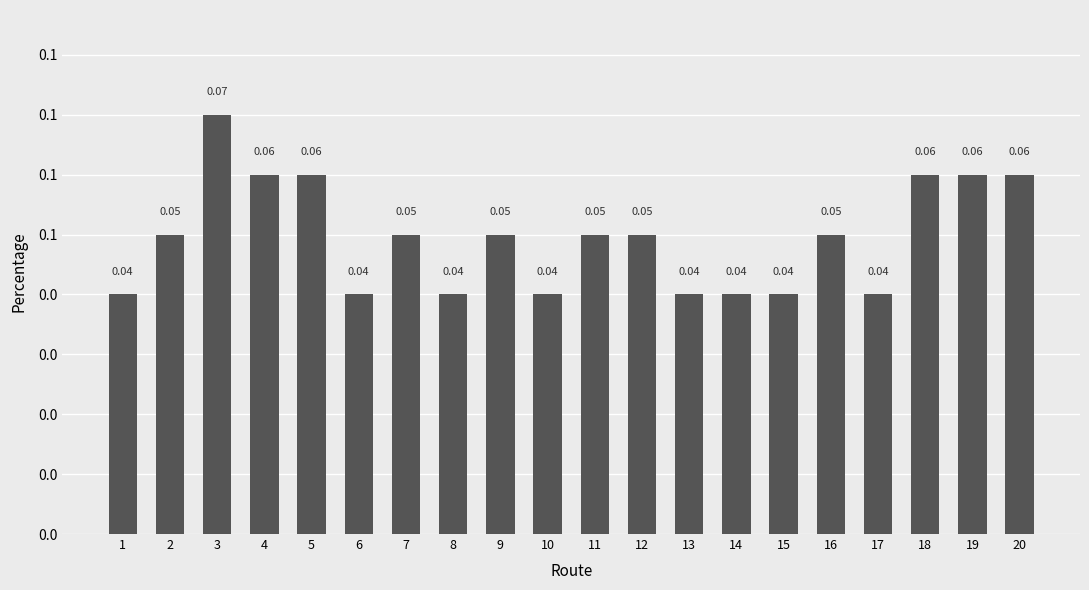

Does the chart contain stacked bars?

No